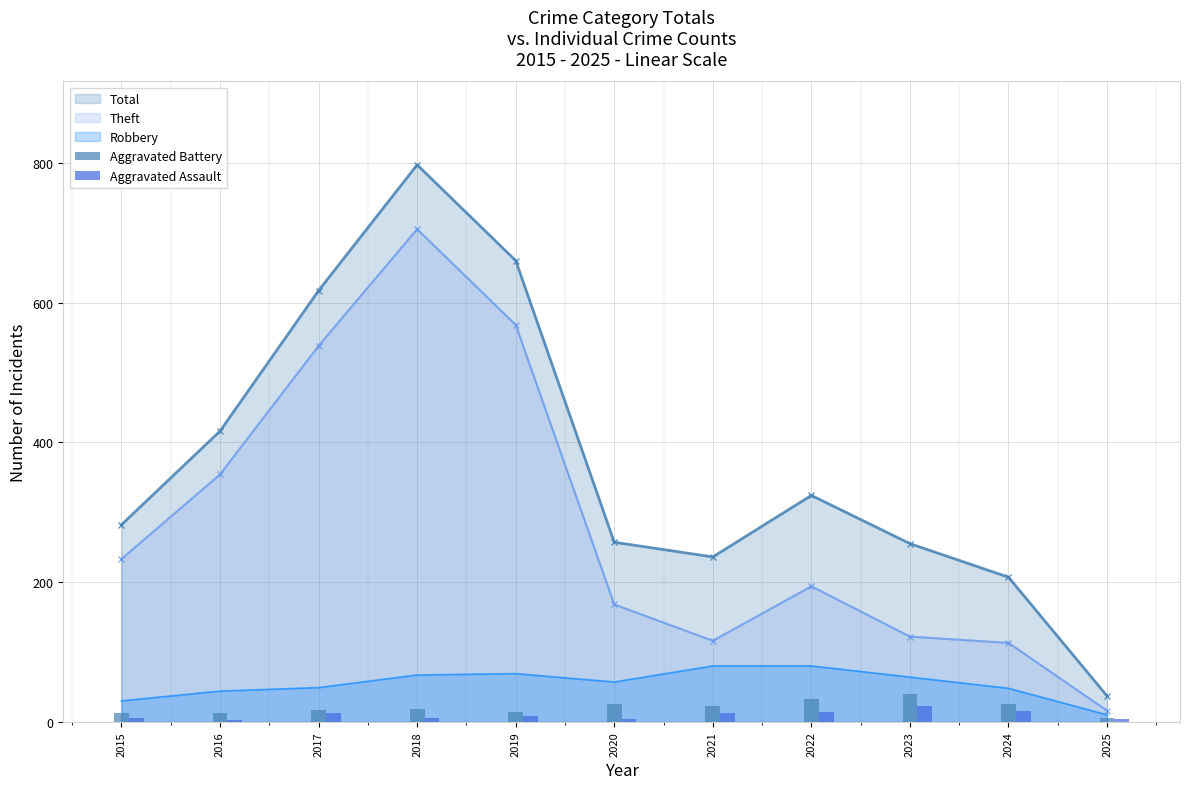

The Total series shows 207 at 2024. True or false?

True